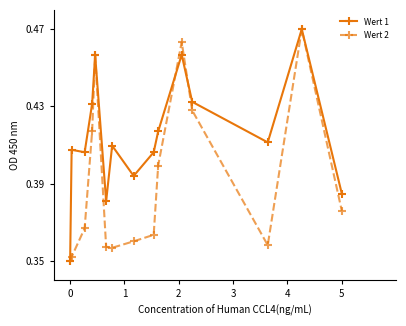

Which series has the largest total across all categories?

Wert 1